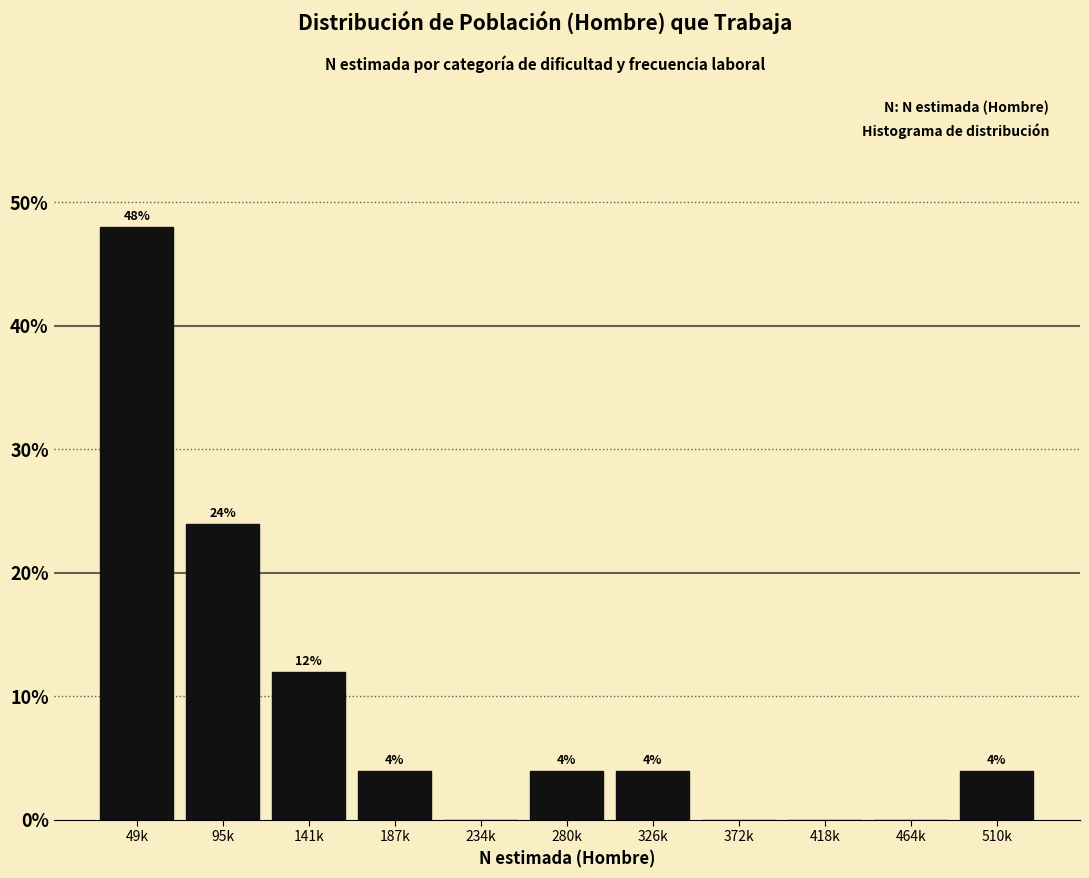

Reading right to left, transcribe all the data shown in this chart.

510k=4	464k=0	418k=0	372k=0	326k=4	280k=4	234k=0	187k=4	141k=12	95k=24	49k=48